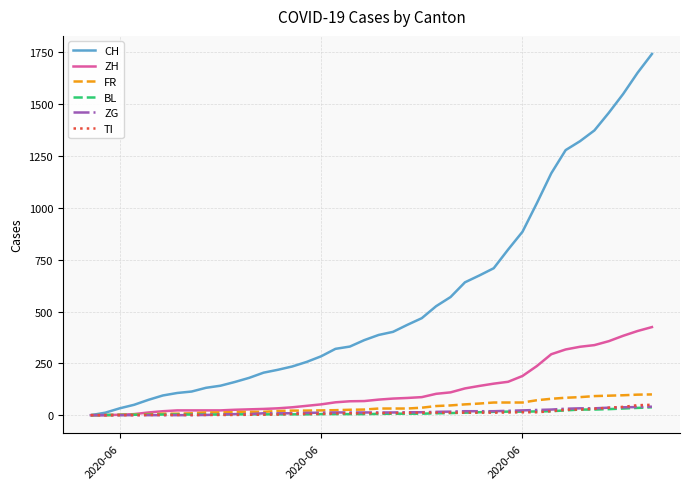

Which series has the largest range (max minus min)?

CH